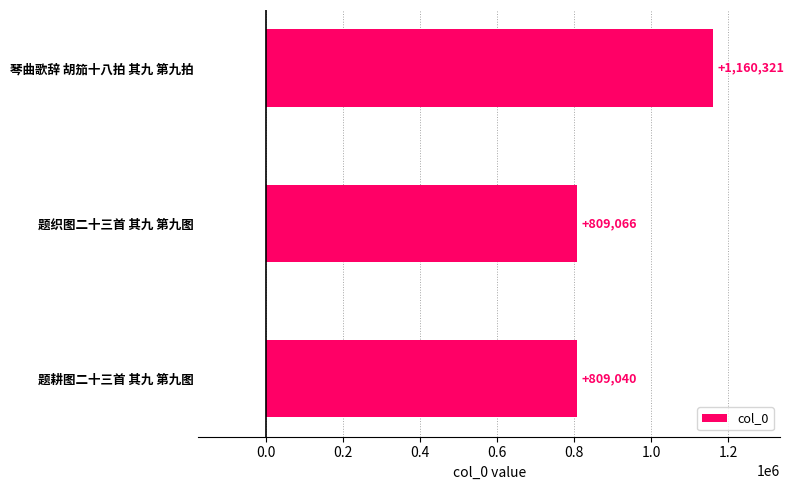

What is the approximate value at 琴曲歌辞 胡笳十八拍 其九 第九拍, to the nearest 10?

1160320